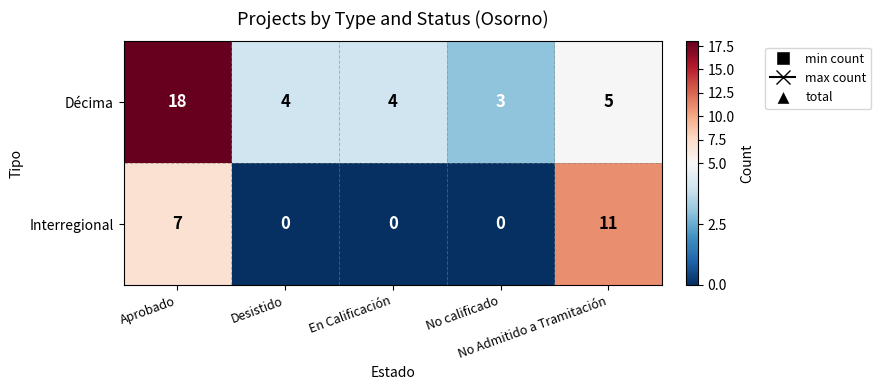

What is the spread (max minus min) of values at En Calificación?

4